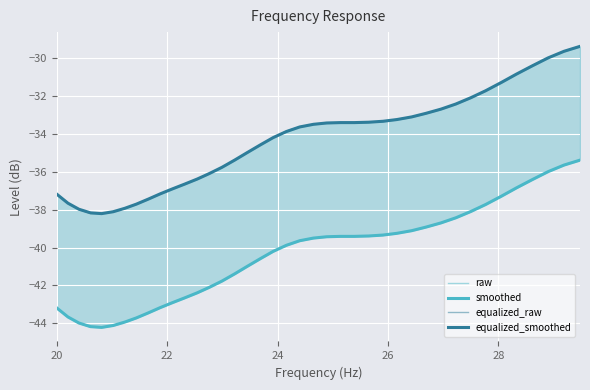

What is the label of the 18th point from the right?

22